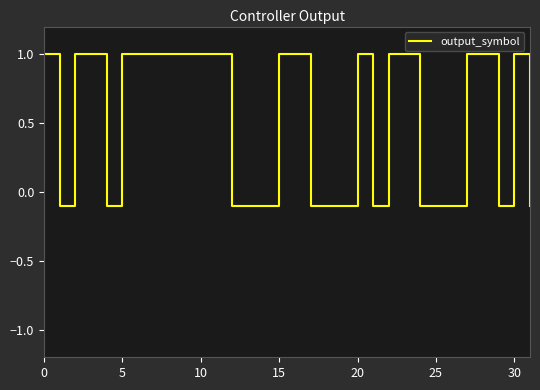

How many lines are shown in the chart?

1